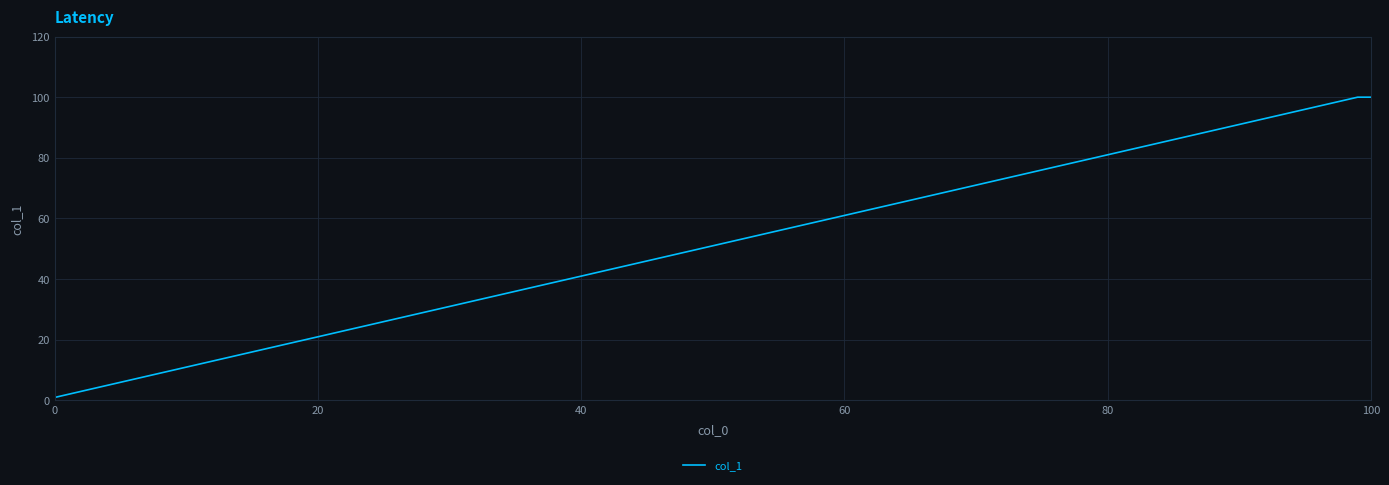

What is the sum of all values?

203